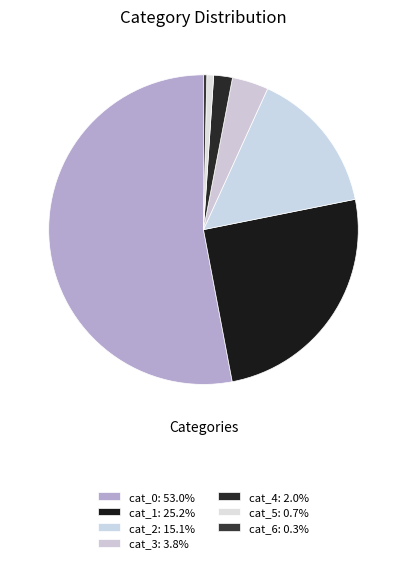

Count the number of slices in the pie.

7